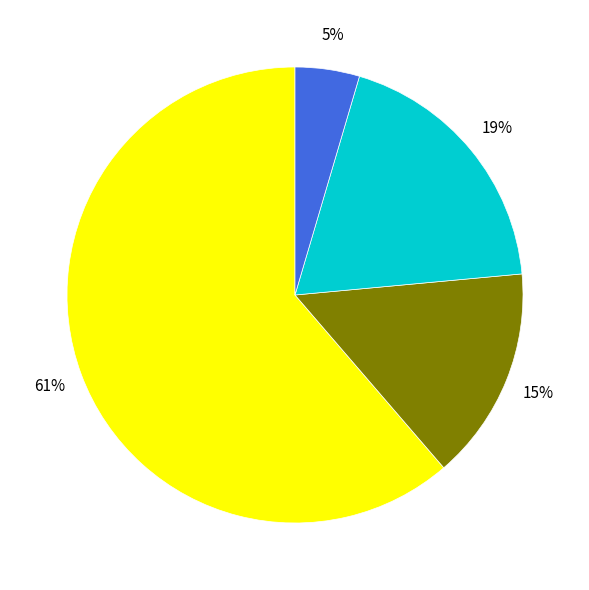

To the nearest percent, what is the average slice percentage?

25%